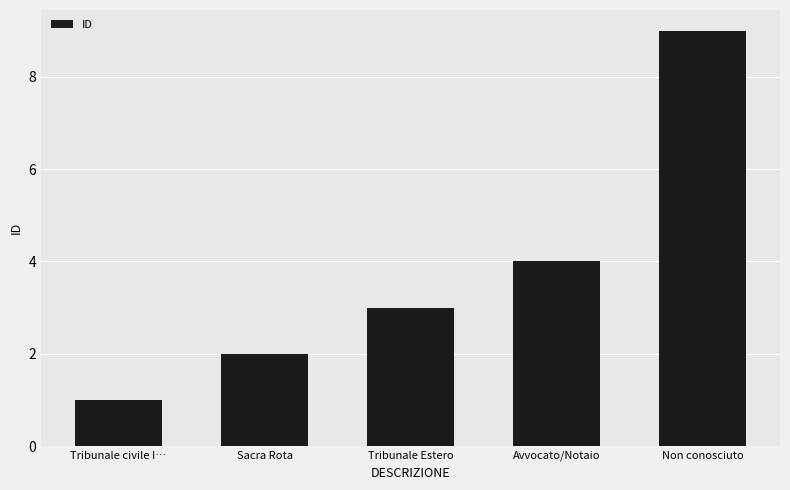

What is the change in value from Tribunale civile I… to Sacra Rota?

+1